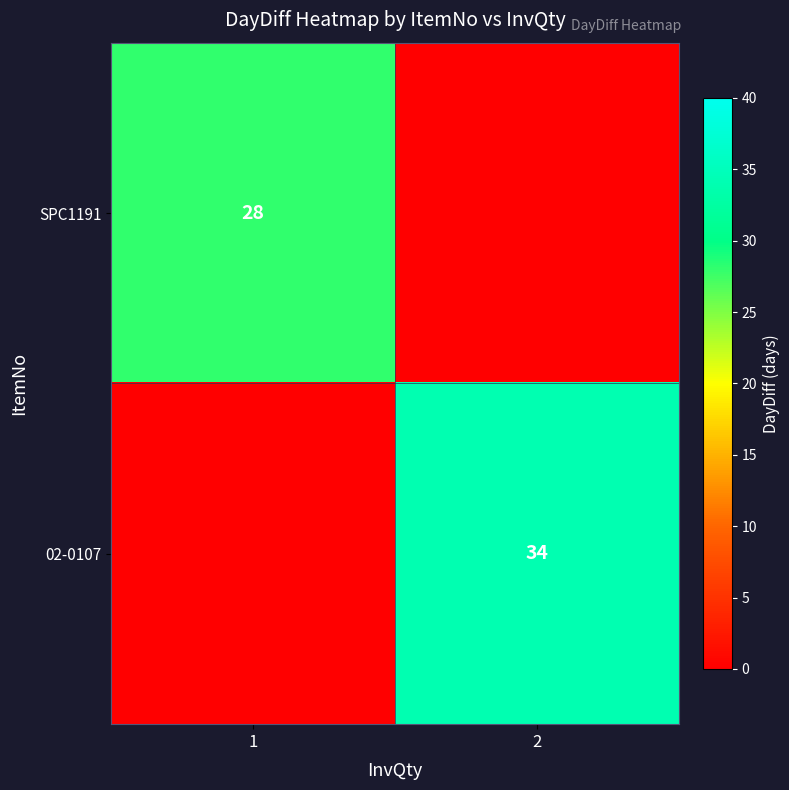

True or false: SPC1191 has a value of 6 at 1.

False